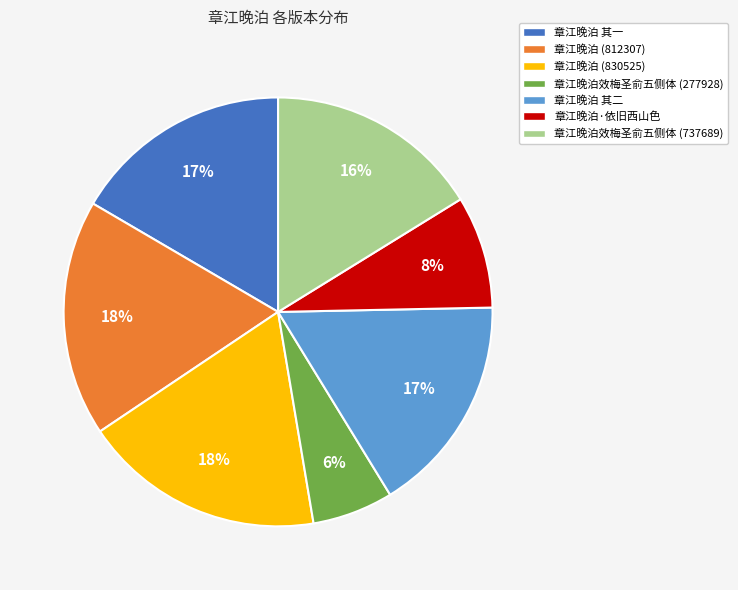

What is the smallest slice in the pie chart?

章江晚泊效梅圣俞五侧体 (277928)